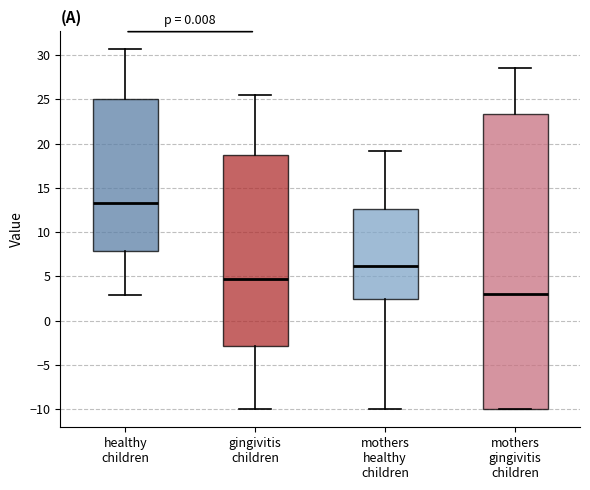

Where is the upper edge of the box for mothers gingivitis children on the y-axis? The values are not printed on the chart, so give them approximately, as read against the axis.

23.5